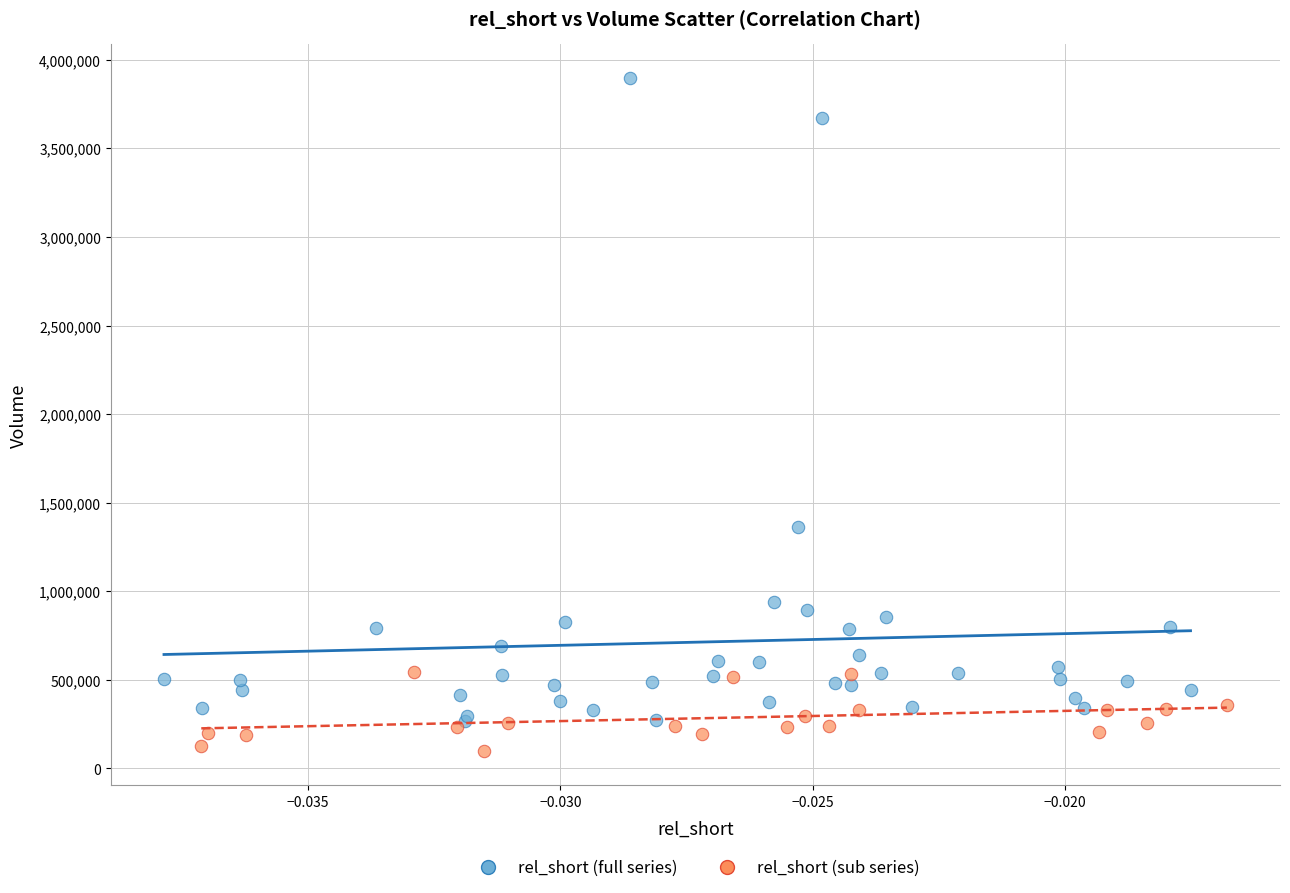

Which series reaches the minimum Y coordinate?

rel_short (sub series)